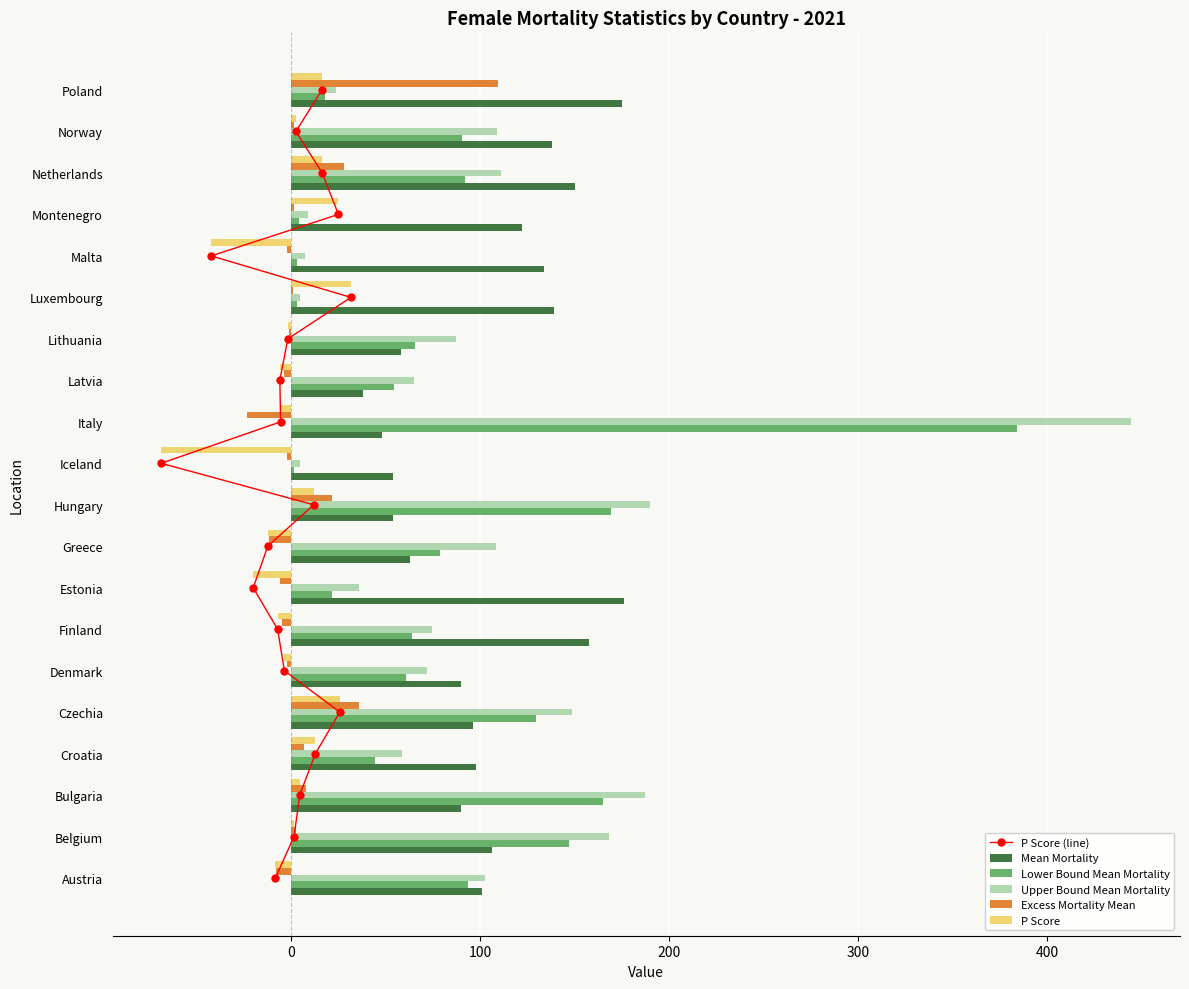

What is the highest value of the P Score series?

31.6